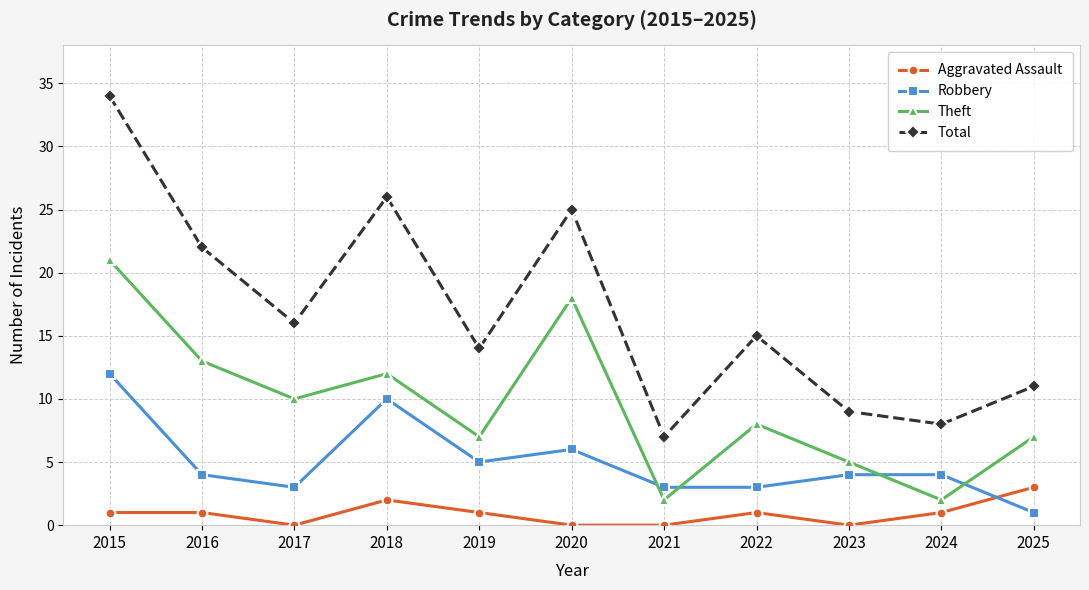

How many data points does each series have?

11